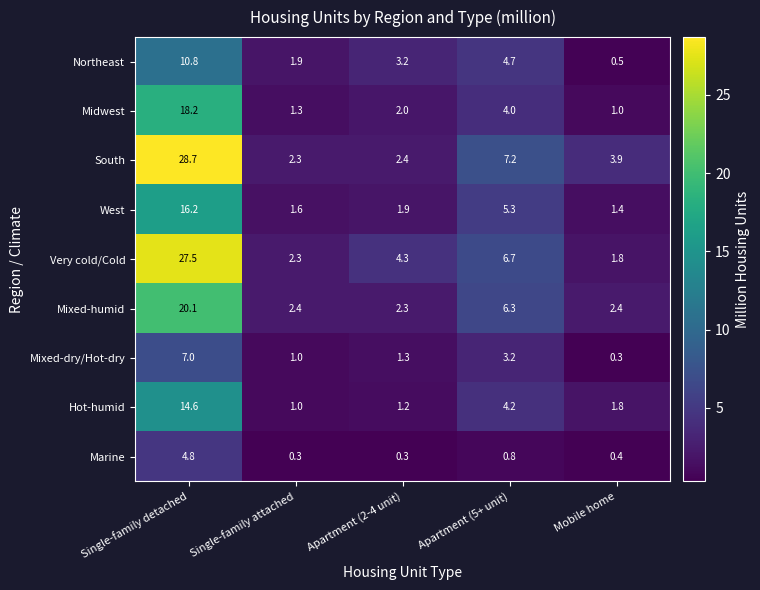

At which label is Northeast closest to 5?

Apartment (5+ unit)